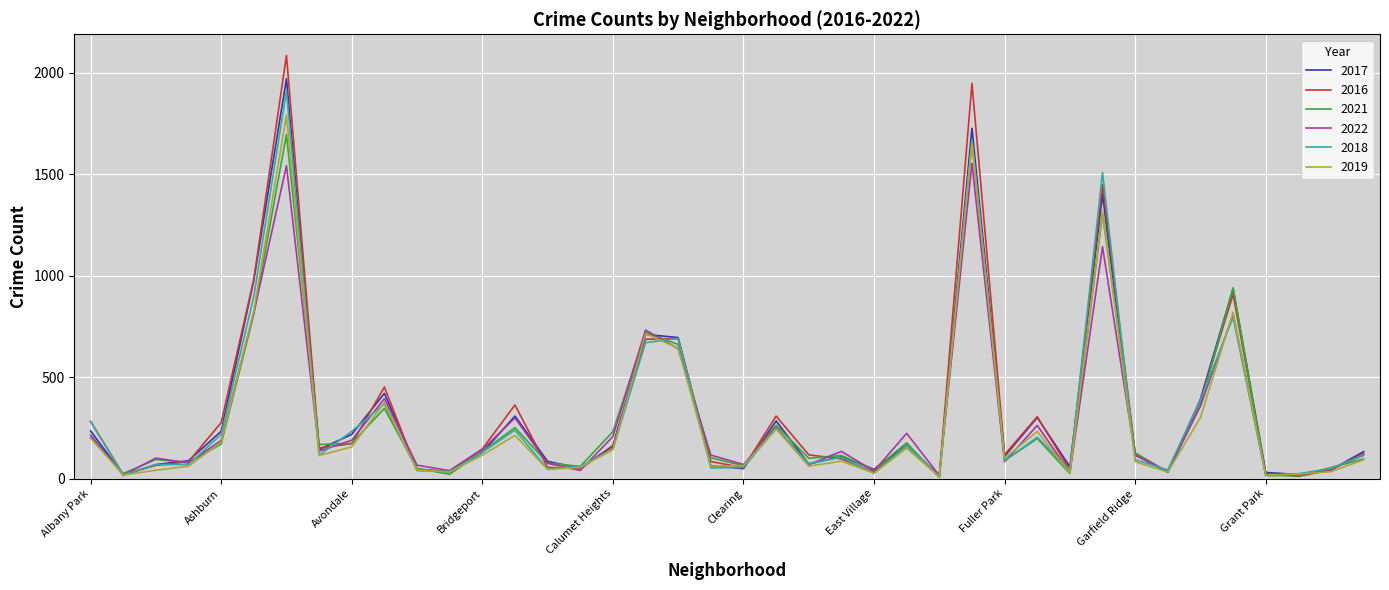

True or false: 2021 and 2017 cross at least once.

True